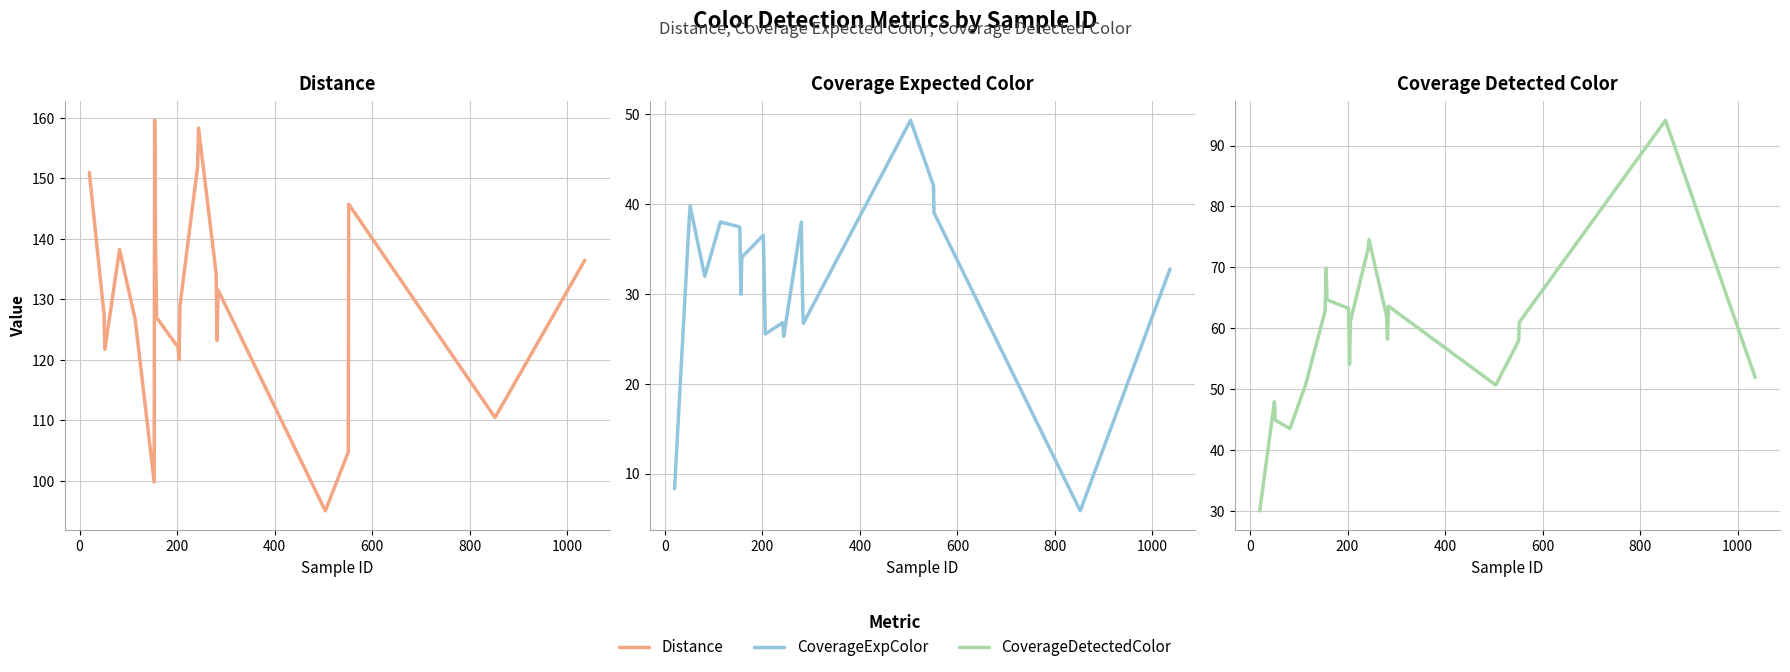

How many lines are shown in the chart?

3